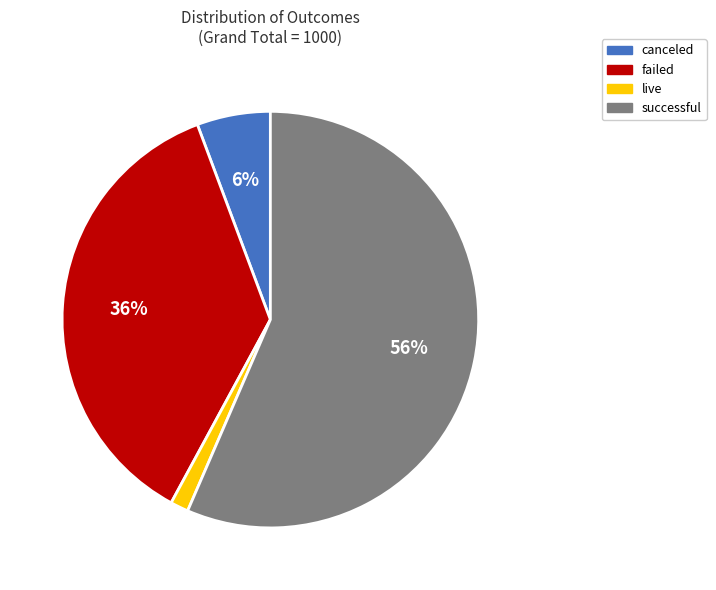

To the nearest percent, what portion does failed represent?

36%